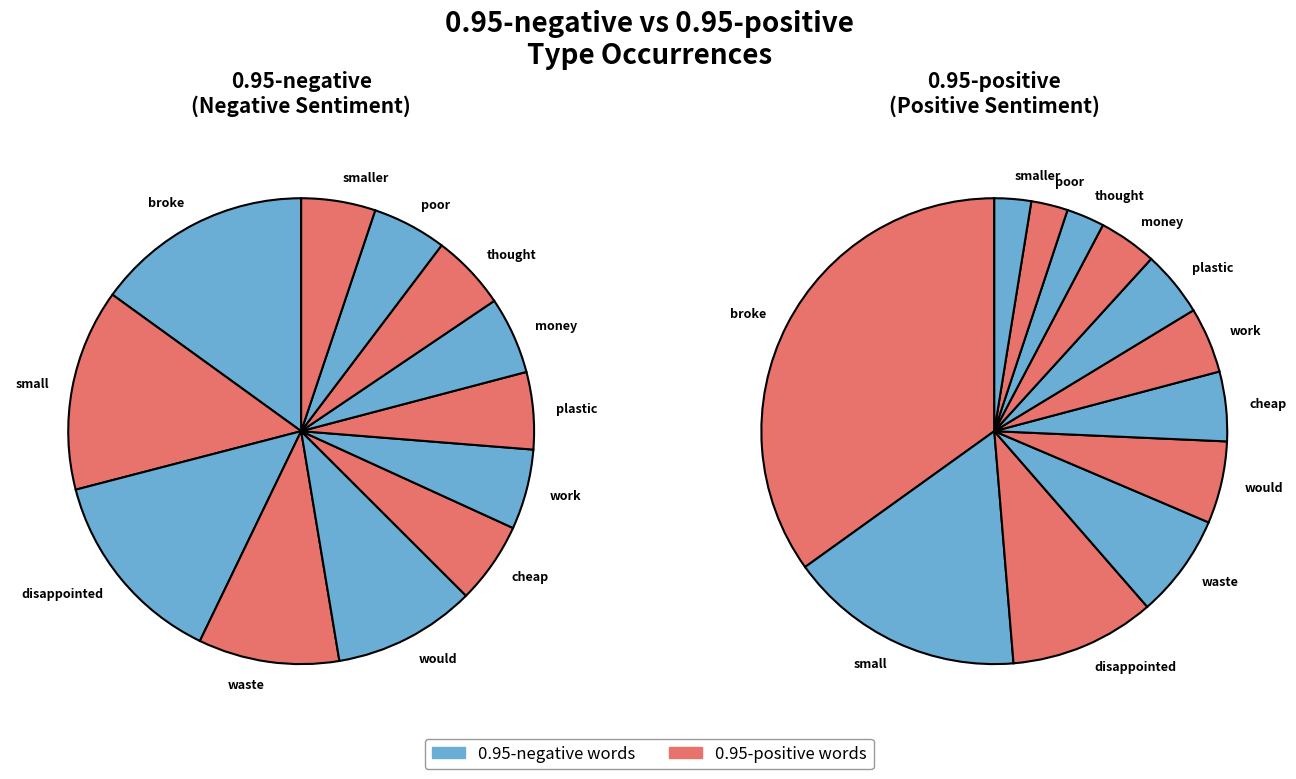

To the nearest percent, what is the combined percentage of broke and smaller?

37%